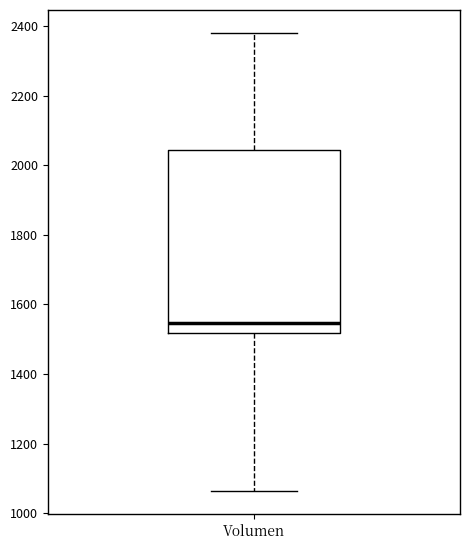

Where does the median line of the box for Volumen sit on the y-axis? The values are not printed on the chart, so give them approximately, as read against the axis.

1540